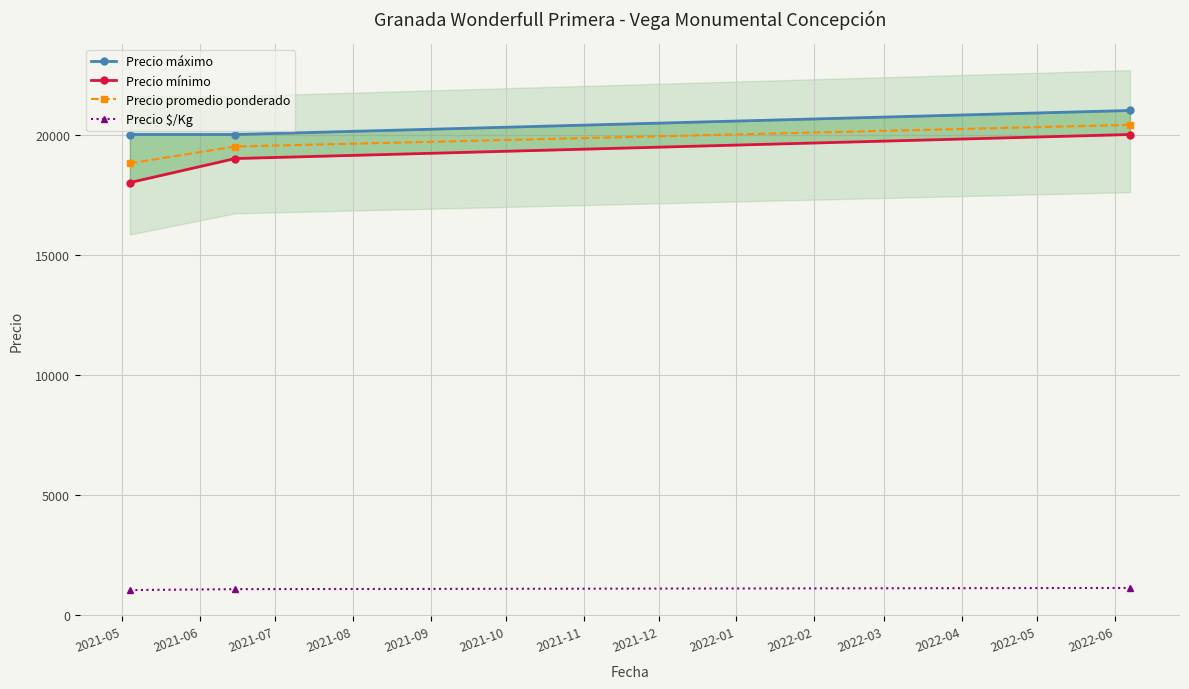

What is the highest value of the Precio $/Kg series?

1133